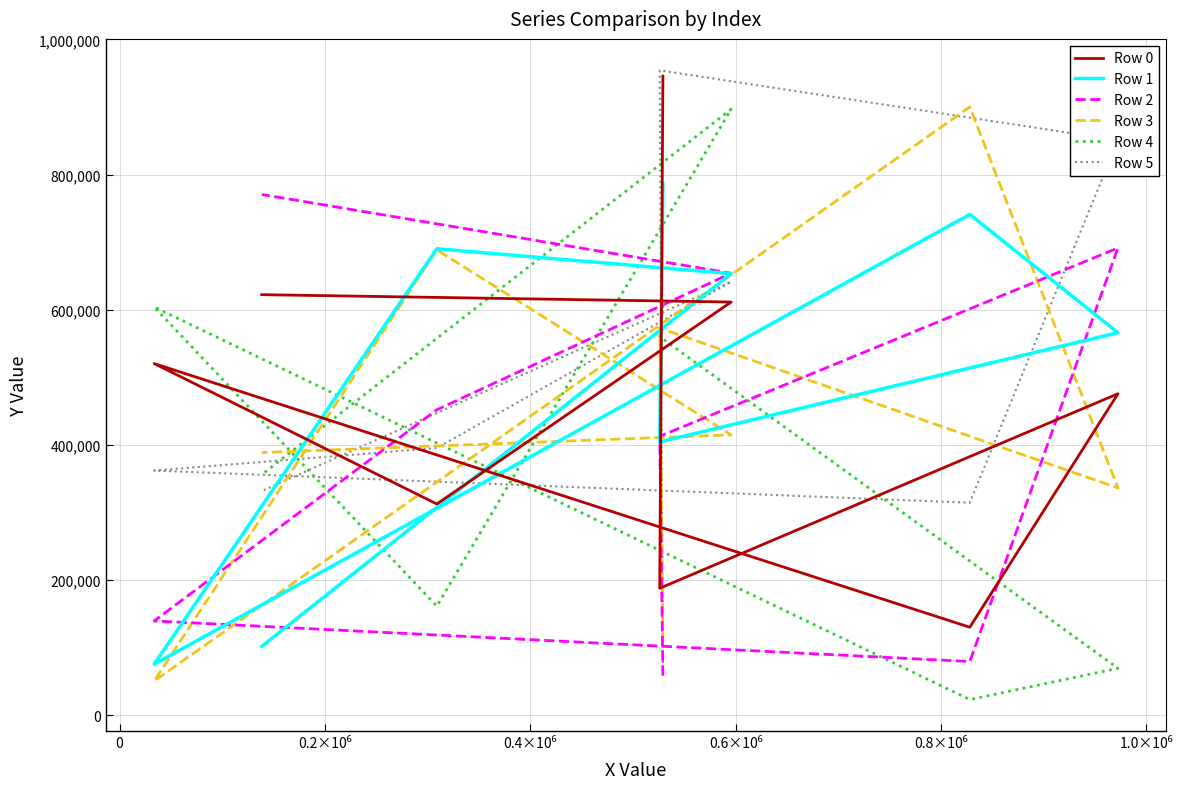

Which series has the widest spread of values?

Row 5